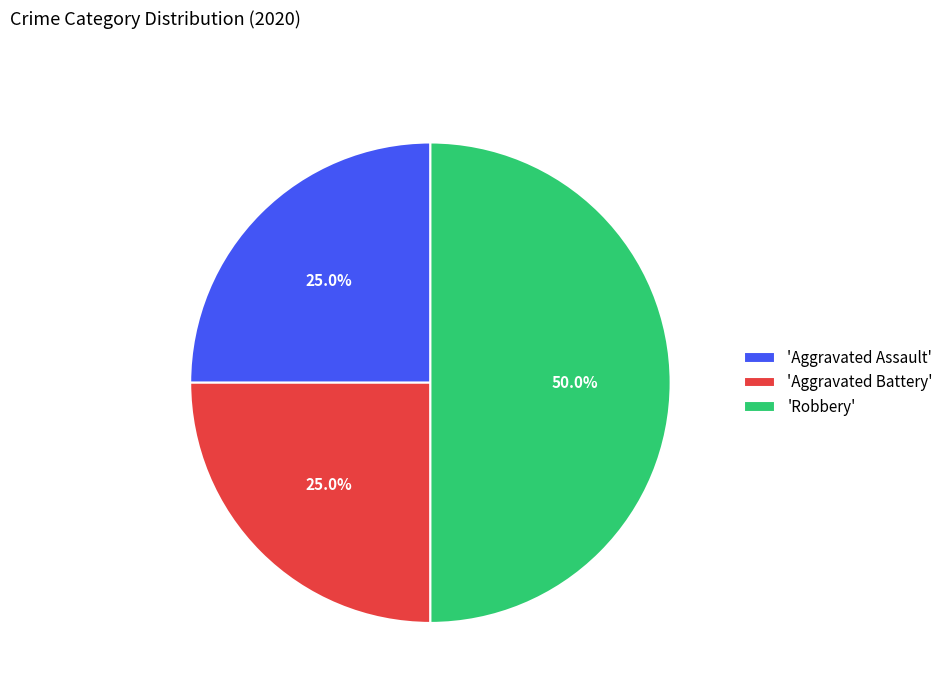

To the nearest percent, what is the average slice percentage?

33%